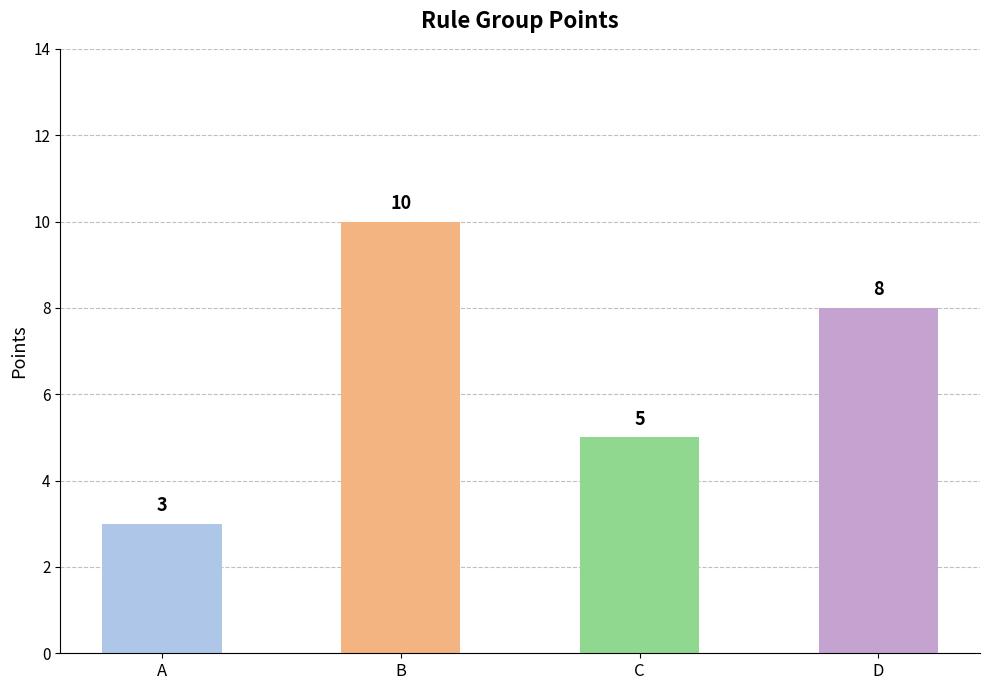

The chart shows a value of 5 at D. True or false?

False